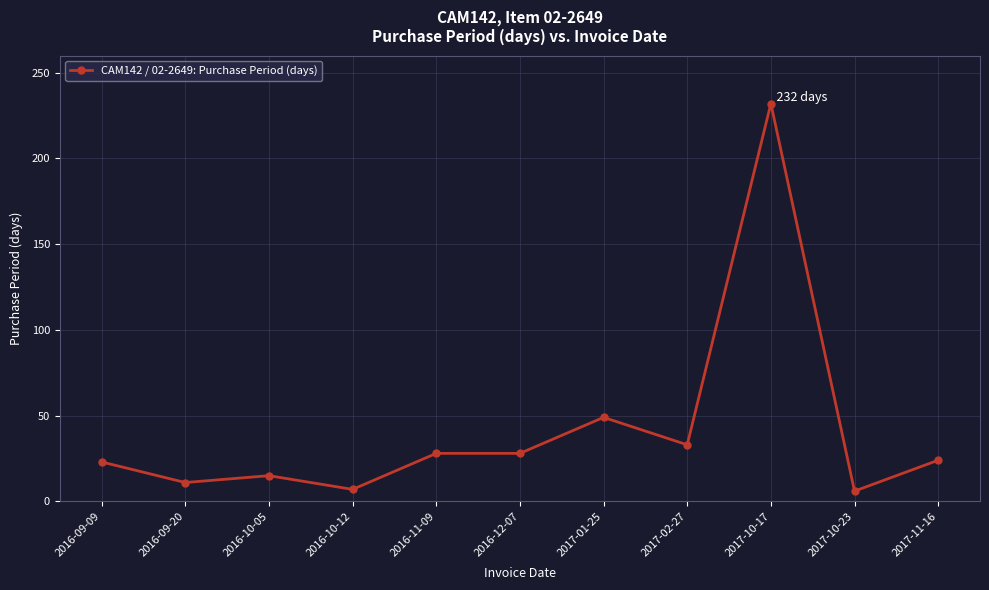

What is the difference between the values at 2017-02-27 and 2016-10-12?

26